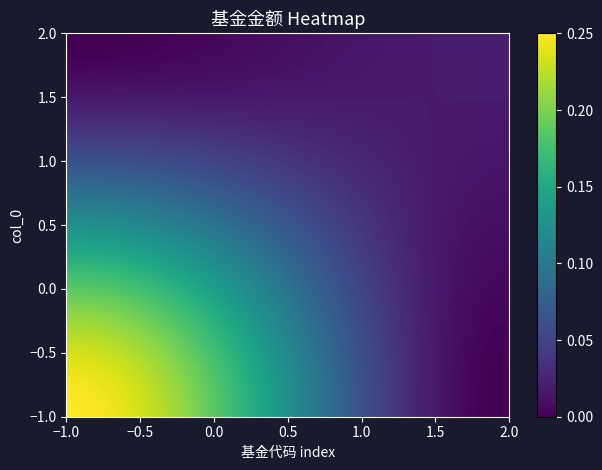

At how many categories does at least one series exceed 0?

40